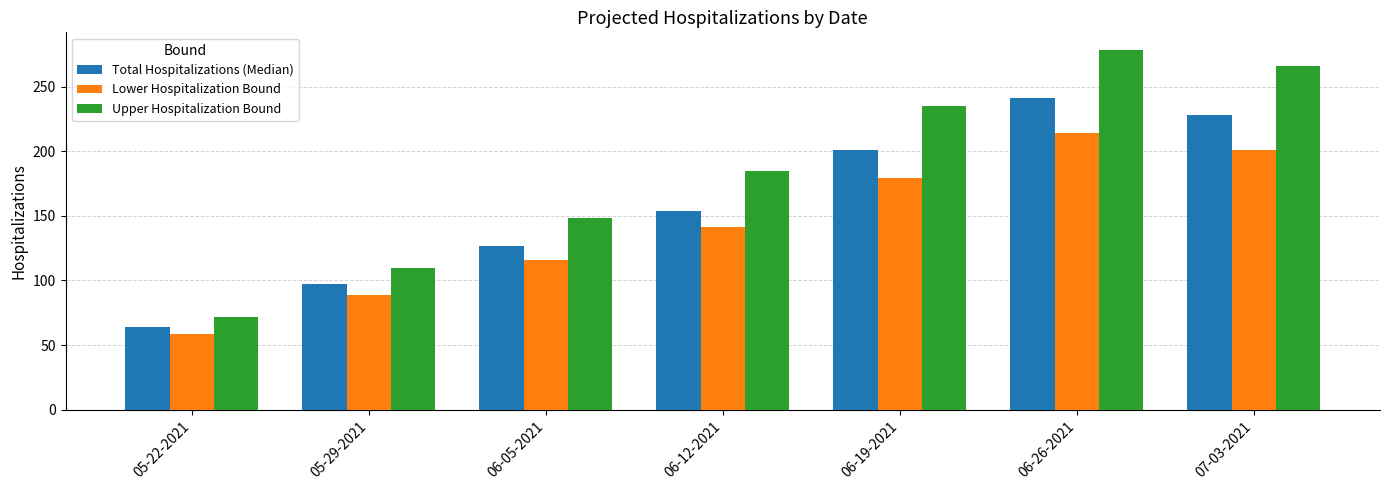

What position from the left is 05-22-2021?

1